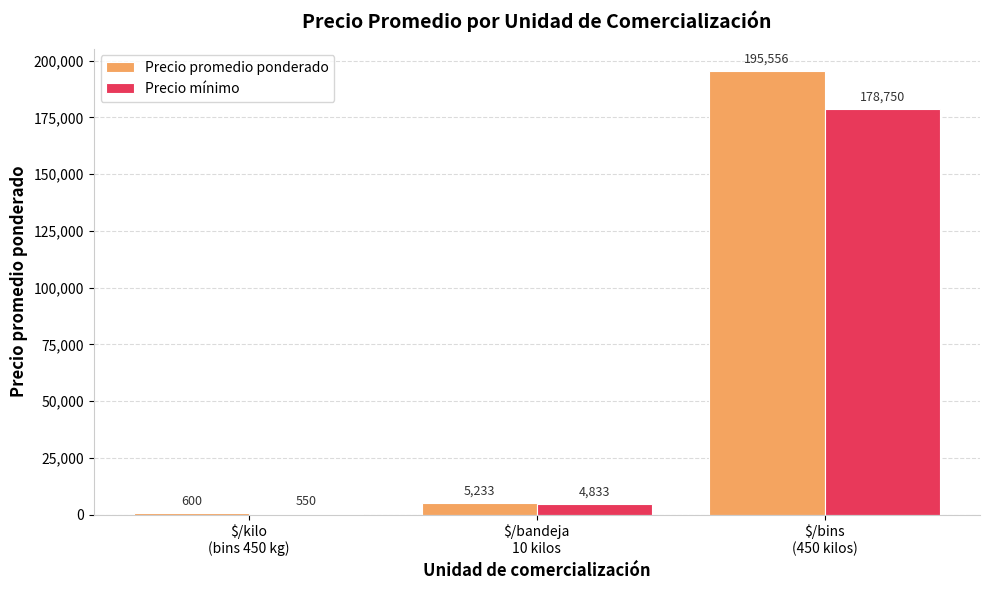

Which series changed the most between $/bandeja
10 kilos and $/bins
(450 kilos)?

Precio promedio ponderado